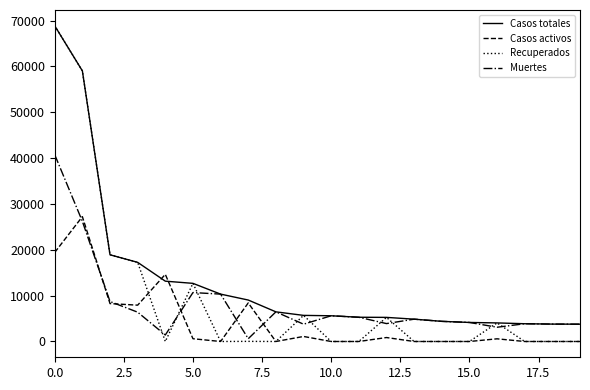

Which series has the largest total across all categories?

Casos totales